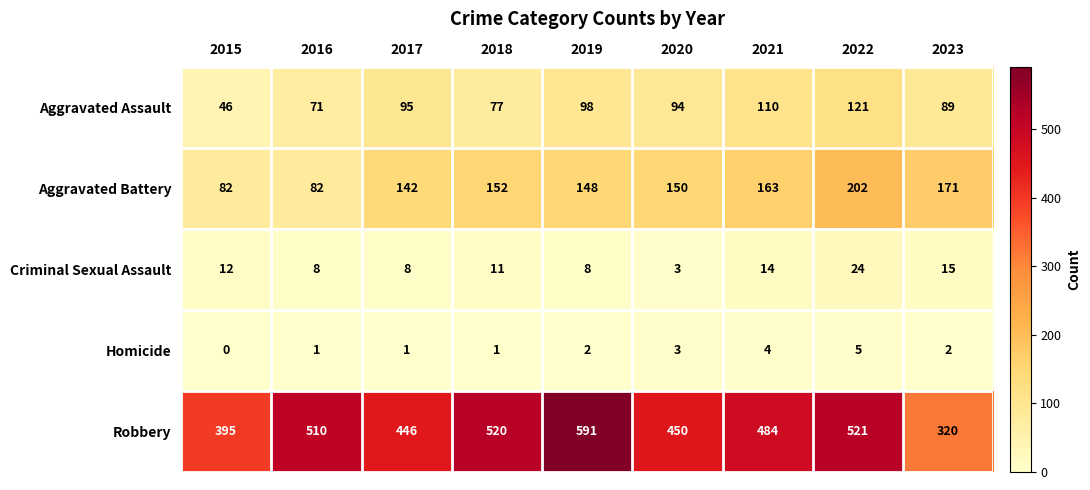

Which series has the largest total across all categories?

Robbery